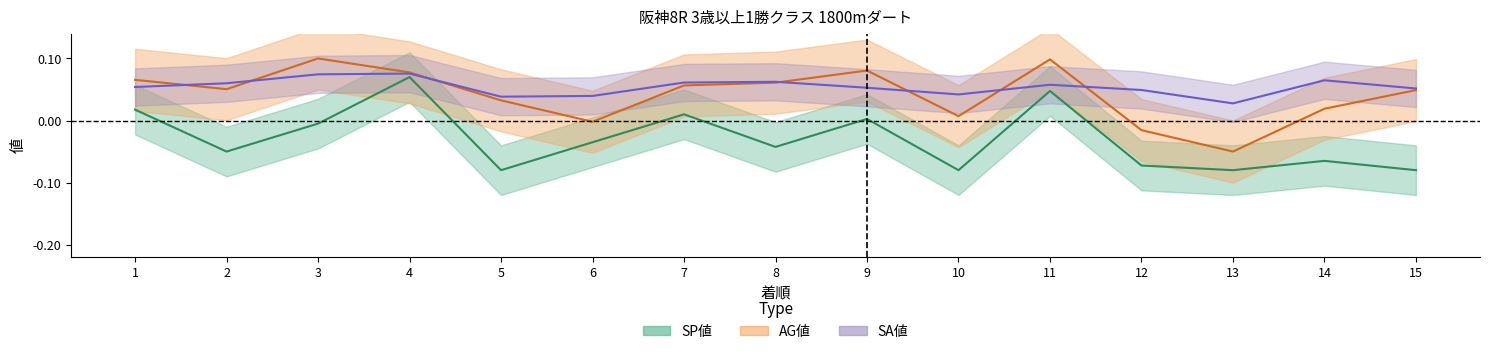

Does the chart display data point markers on the line(s)?

No